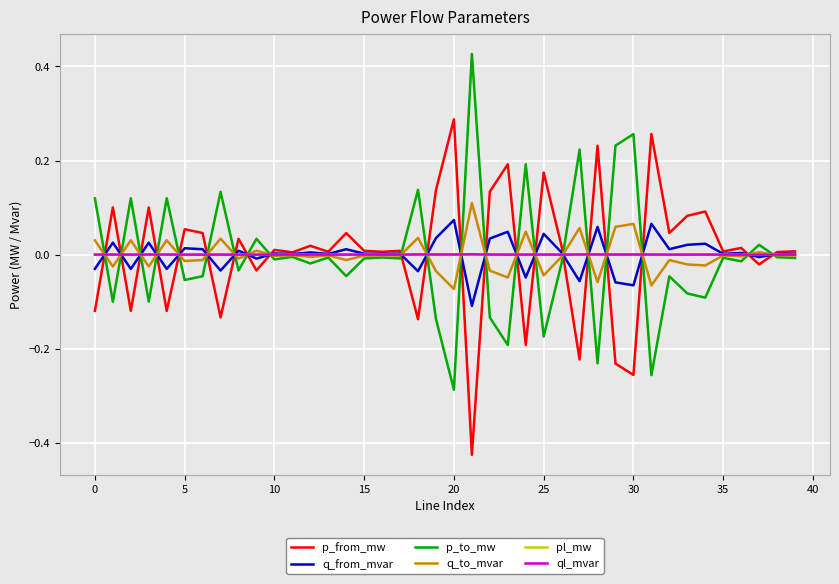

How many values in p_from_mw are below zero?

12